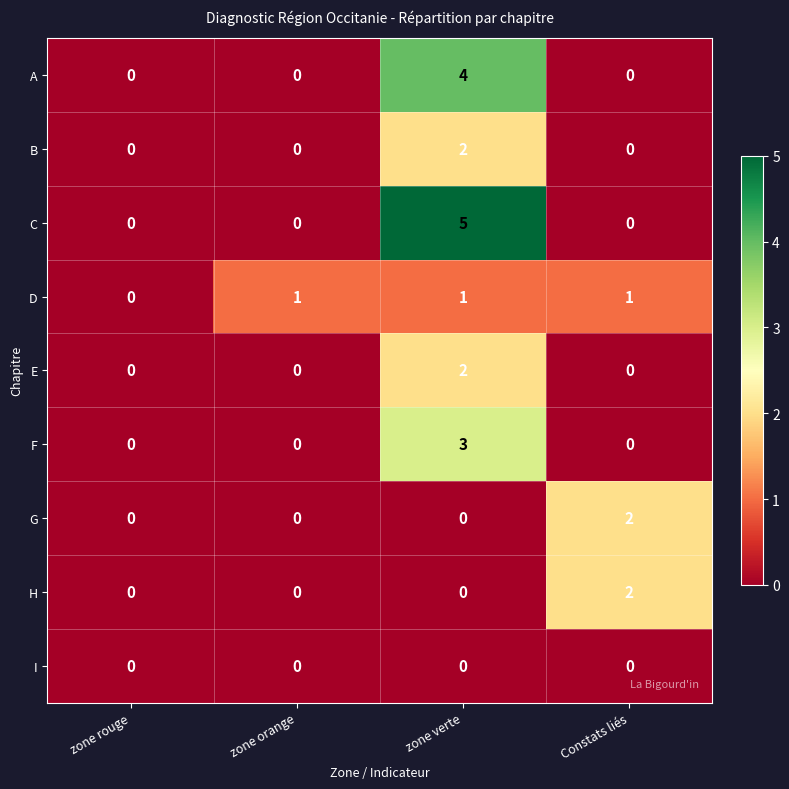

How many C values are between 0 and 5?

4